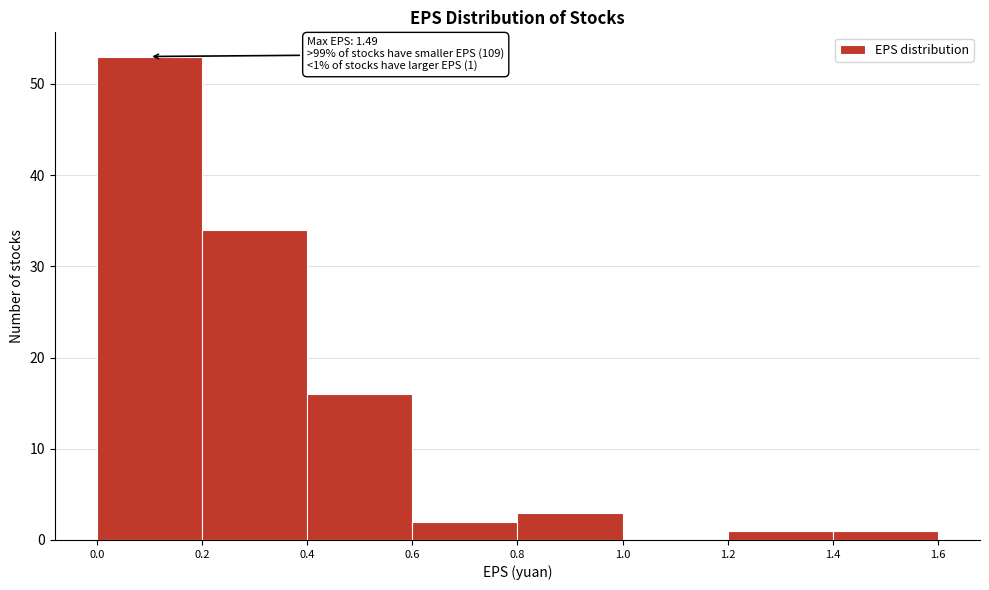

Over which range of the x-axis is the bar tallest?

0.0 to 0.2